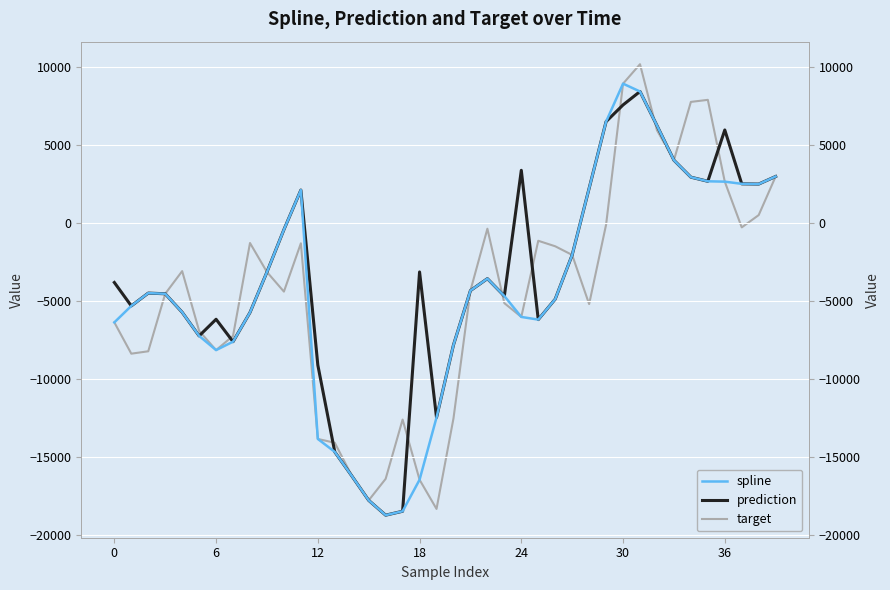

How many lines are shown in the chart?

3